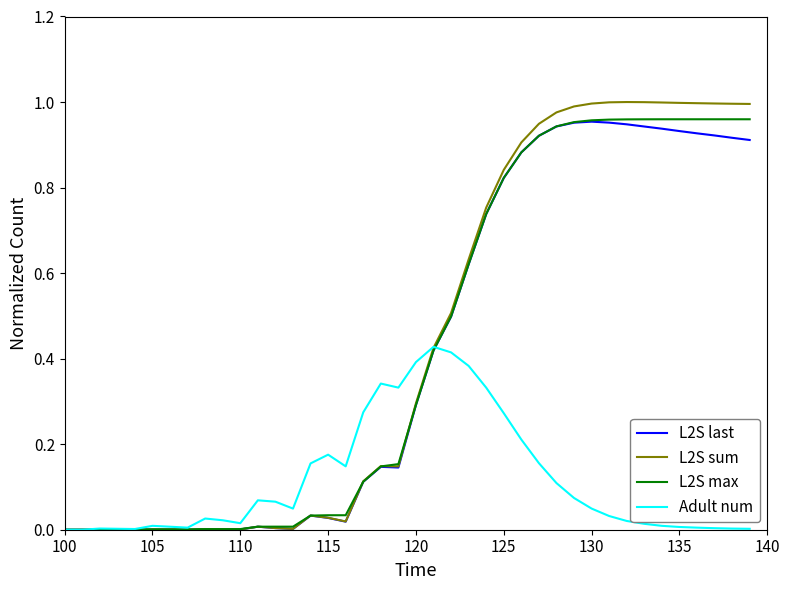

Which series has the widest spread of values?

L2S sum